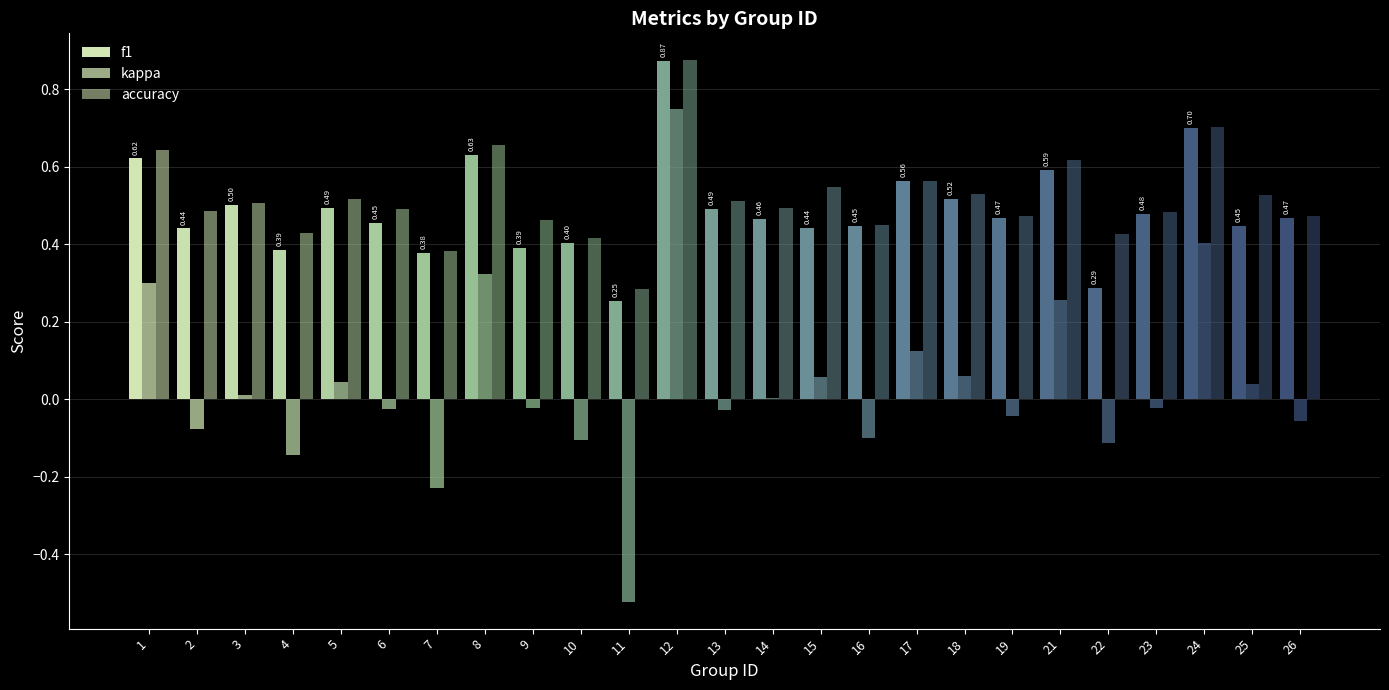

Between 9 and 13, which series saw the biggest shift?

f1